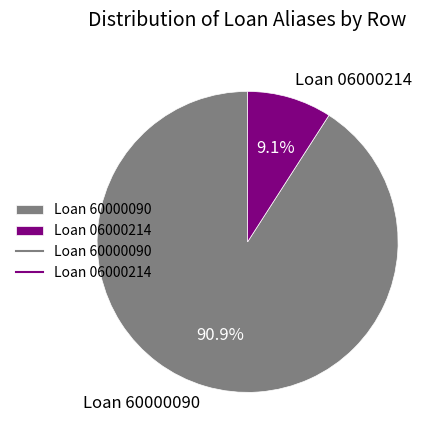

What is the total percentage of Loan 60000090 and Loan 06000214?

100.0%